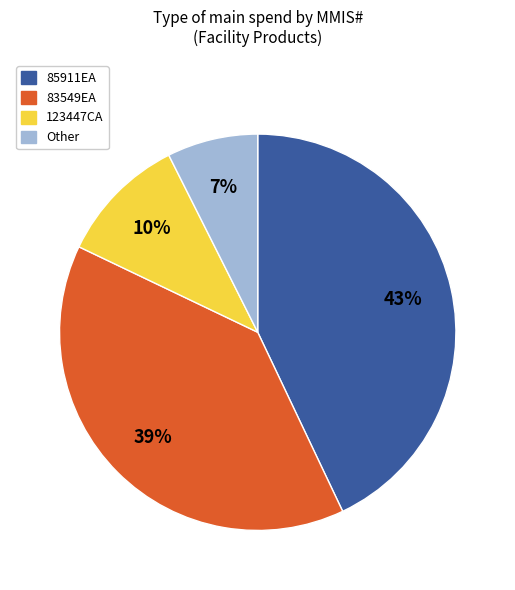

What is the ratio of the value at 85911EA to the value at 83549EA?

1.1